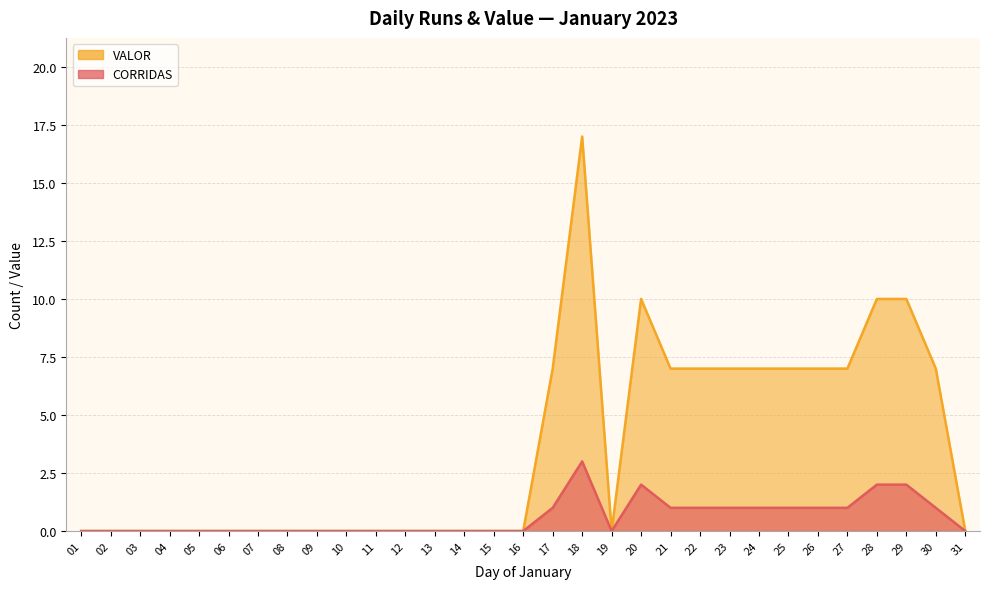

True or false: CORRIDAS and VALOR cross at least once.

False